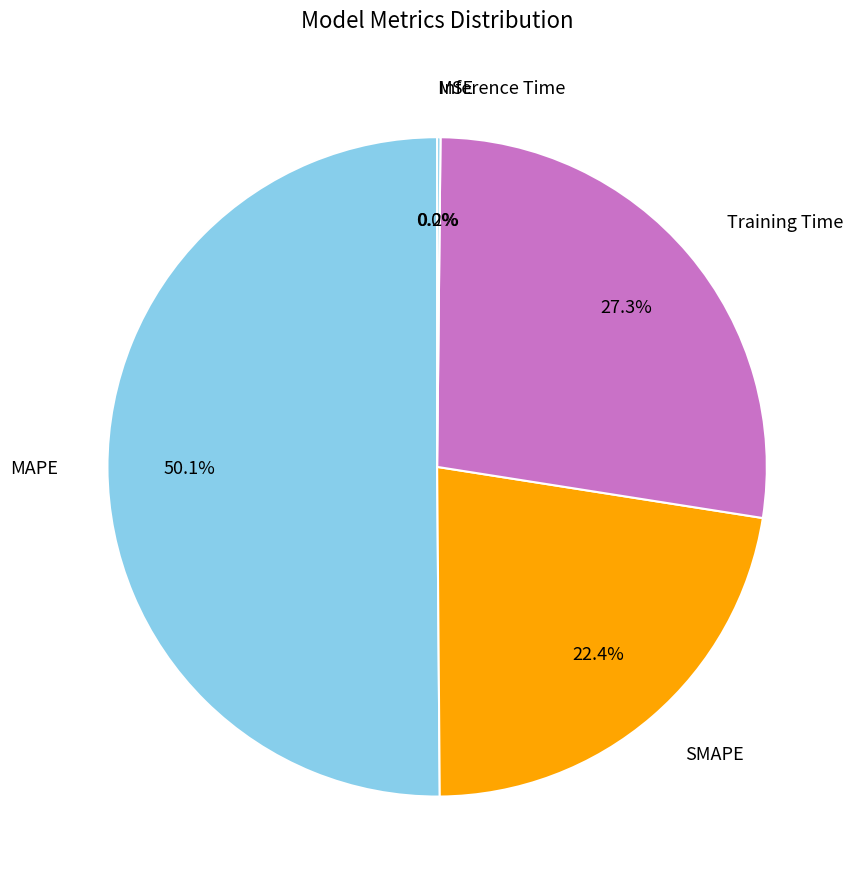

The Inference Time slice represents 10% of the pie. True or false?

False